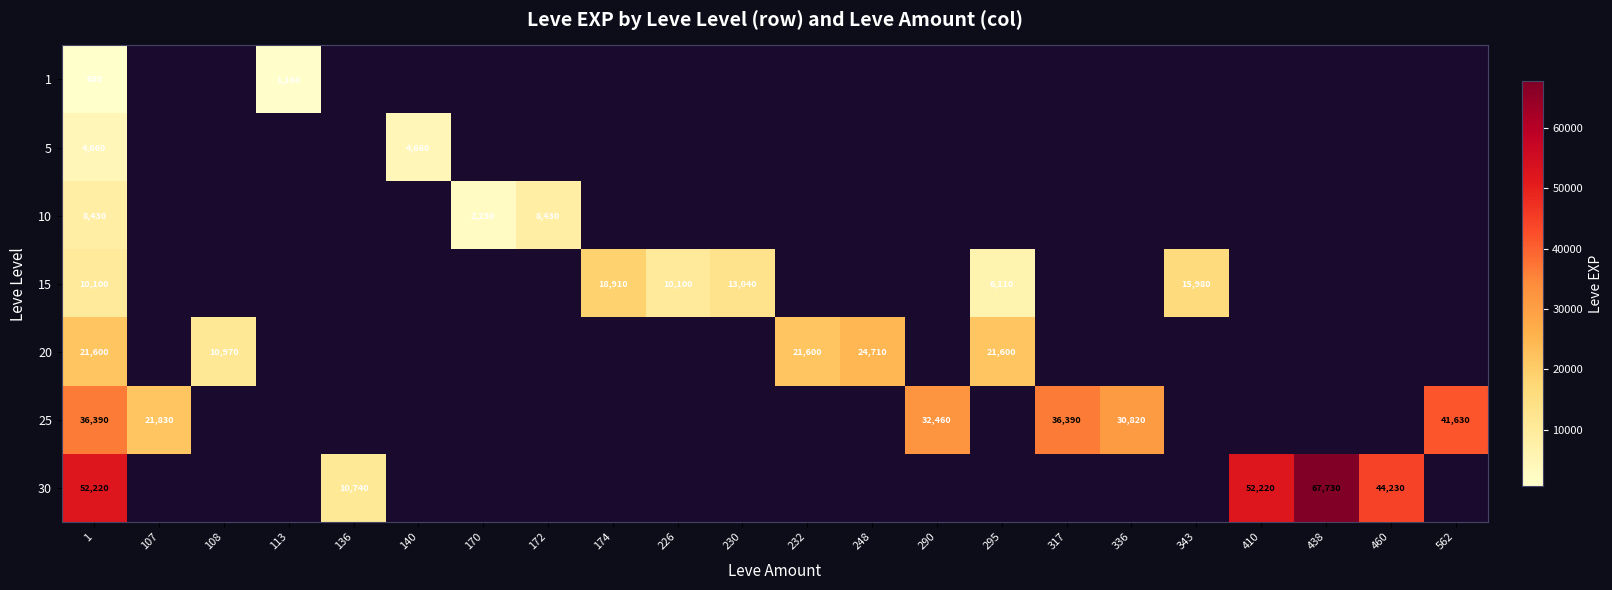

The 10 series shows 2196 at 172. True or false?

False